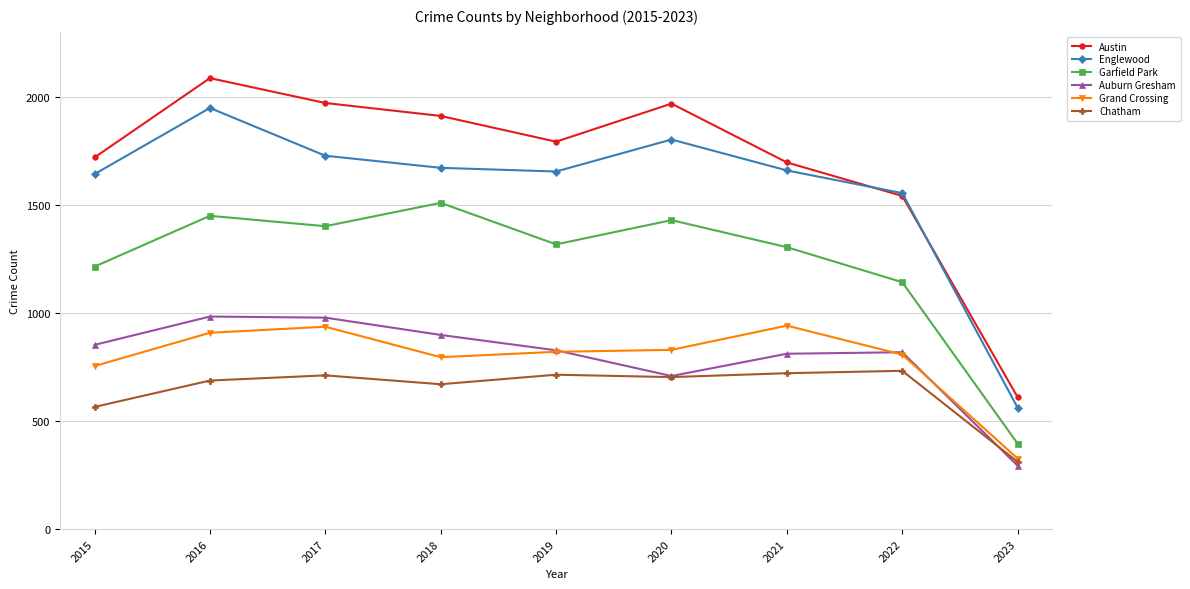

How many interior local valleys does the Chatham series have?

2